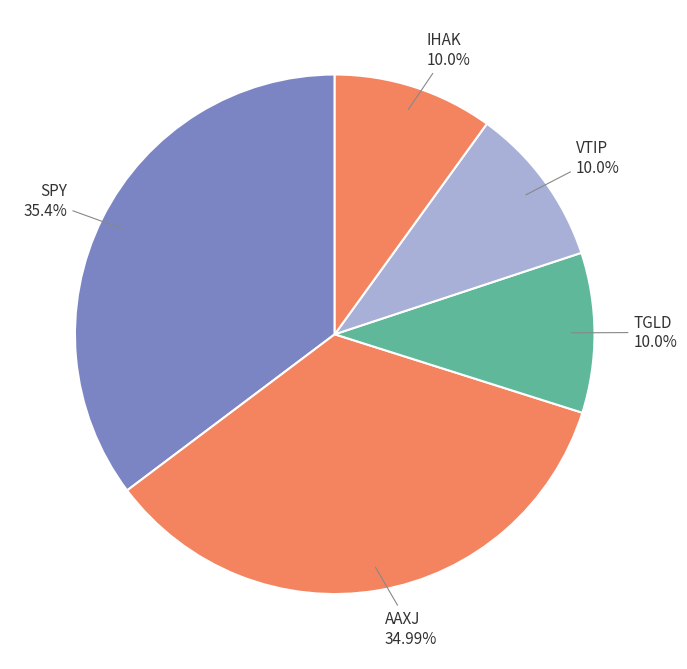

What is the change in value from AAXJ to TGLD?

-25.0